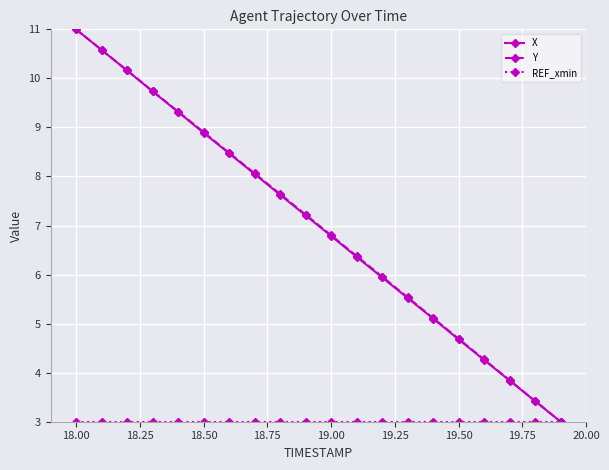

Which series has the widest spread of values?

X